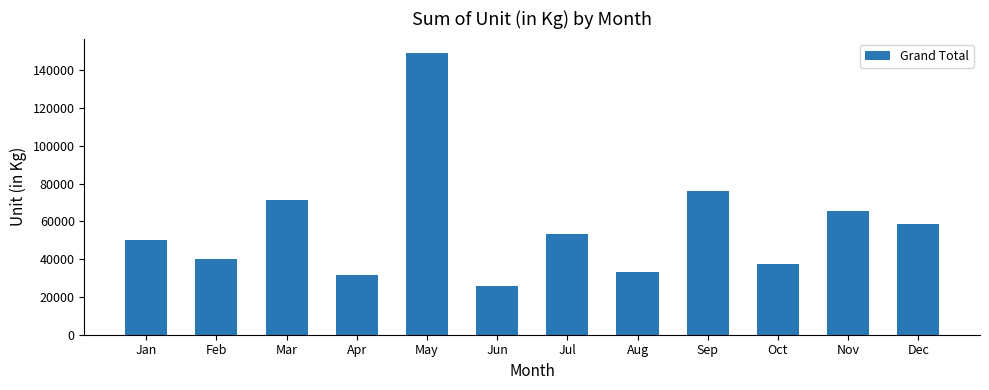

What is the difference between the maximum and minimum values?

123404